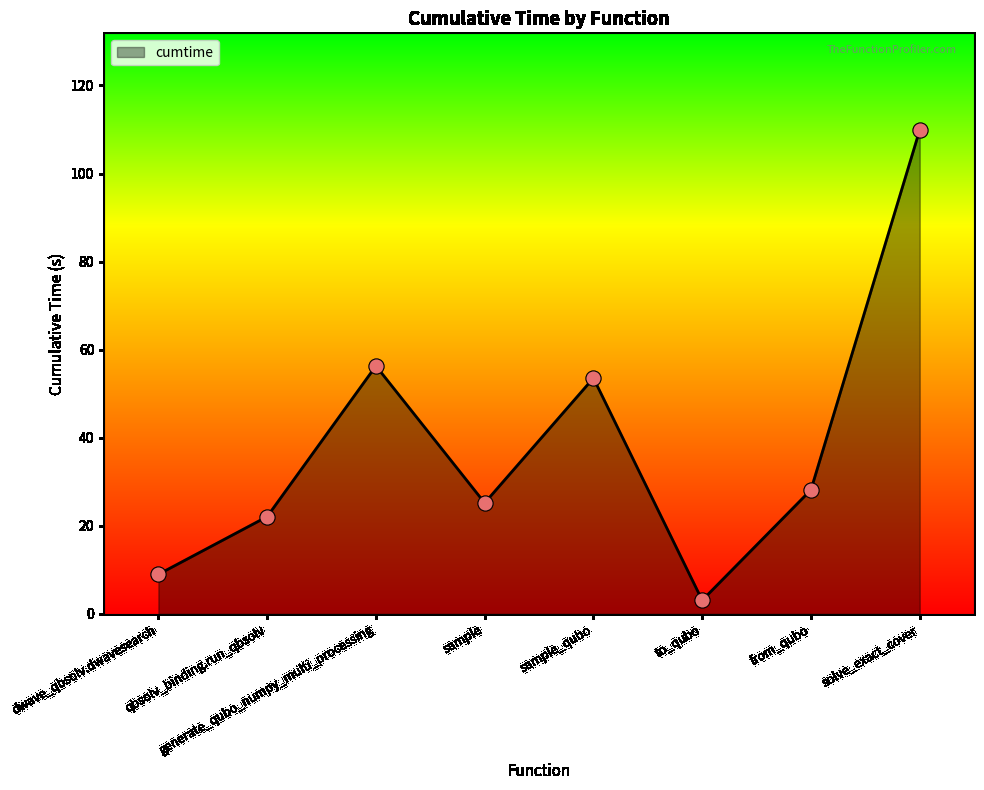

Approximately how many times larger is the value at to_qubo compared to dwave_qbsolv.dwavesearch?

0.3